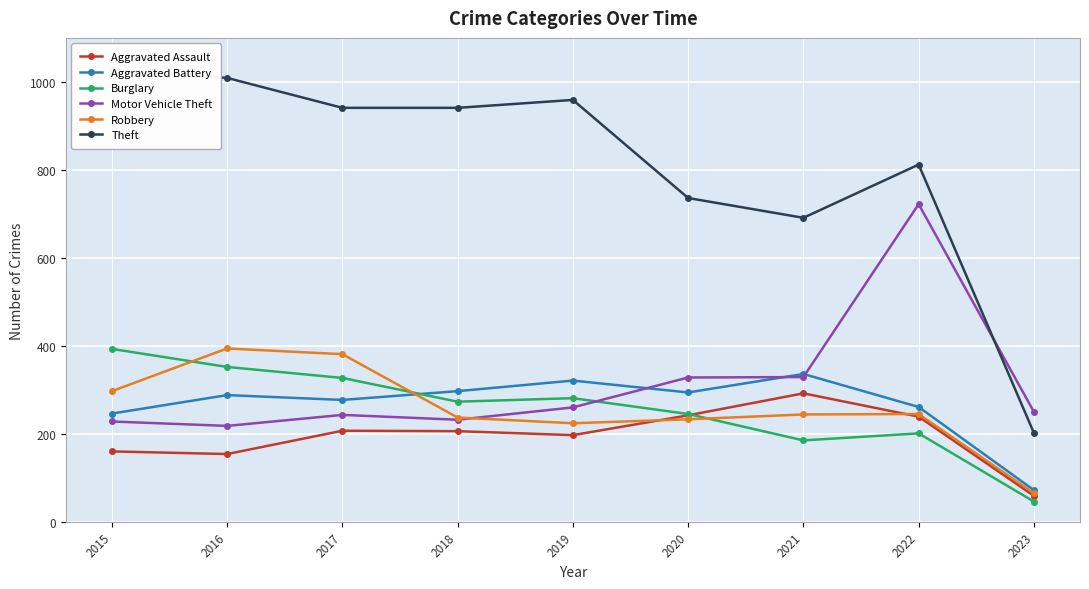

Reading left to right, list all the values displayed in this chart.

Aggravated Assault: 160	154	207	206	197	242	292	239	59
Aggravated Battery: 246	288	277	297	321	294	336	261	72
Burglary: 393	352	327	273	281	245	185	201	46
Motor Vehicle Theft: 228	218	243	232	260	328	329	722	250
Robbery: 297	394	381	237	224	233	244	245	65
Theft: 1027	1009	941	941	959	736	691	812	202